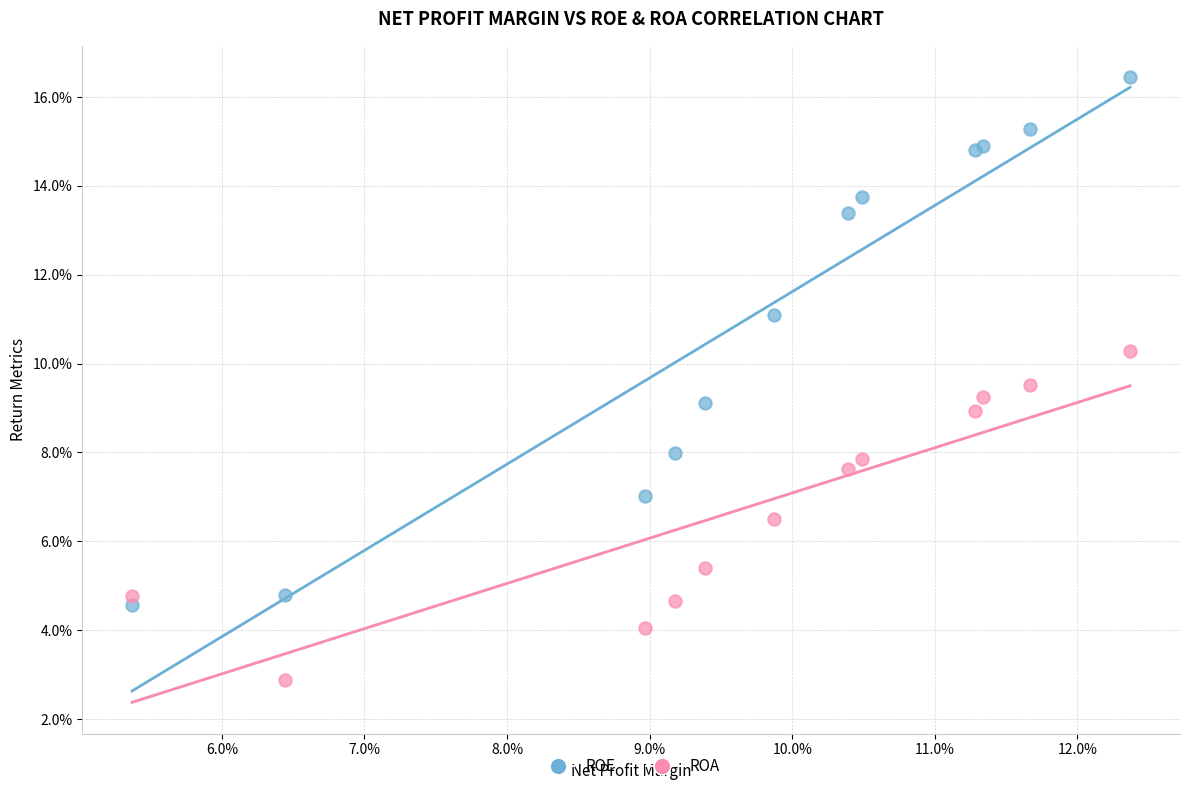

Which series reaches the minimum Y coordinate?

ROA